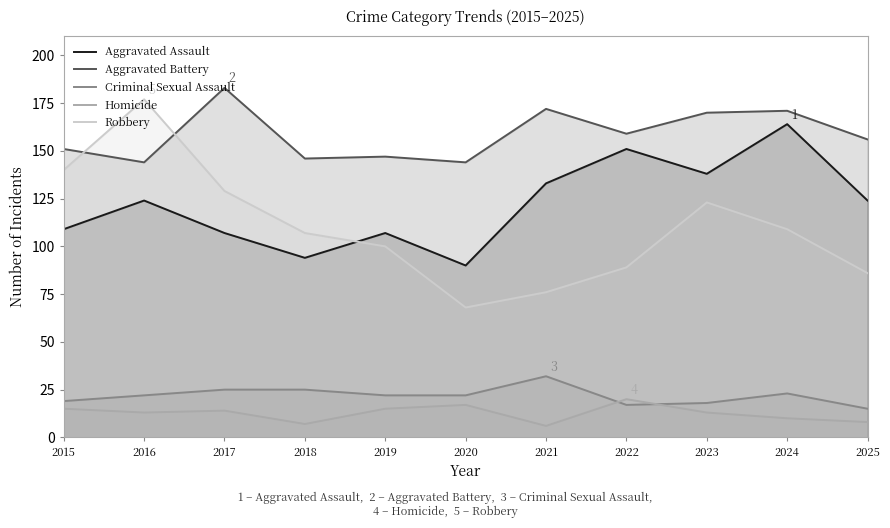

What are all the series names shown in the legend?

Aggravated Assault, Aggravated Battery, Criminal Sexual Assault, Homicide, Robbery